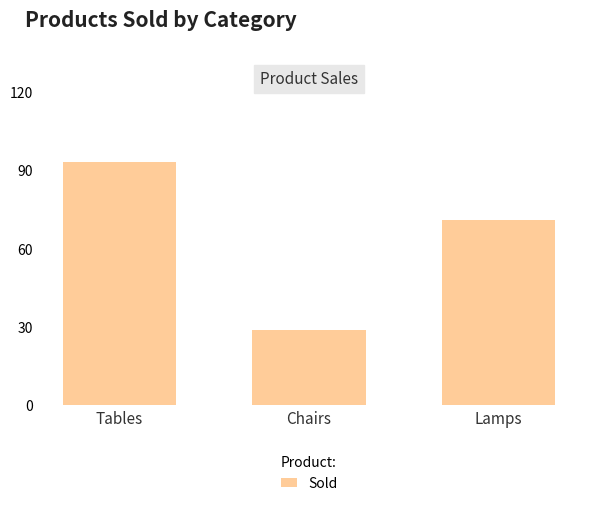

Rank the categories by value from highest to lowest.

Tables, Lamps, Chairs